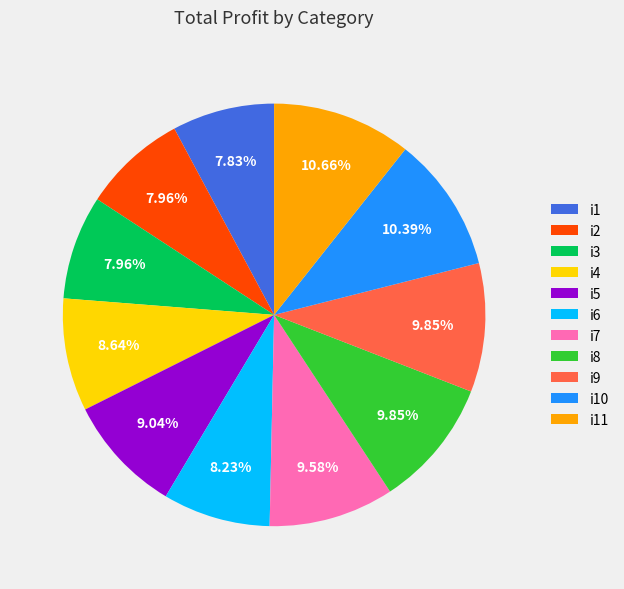

To the nearest percent, what is the combined percentage of i10 and i3?

18%